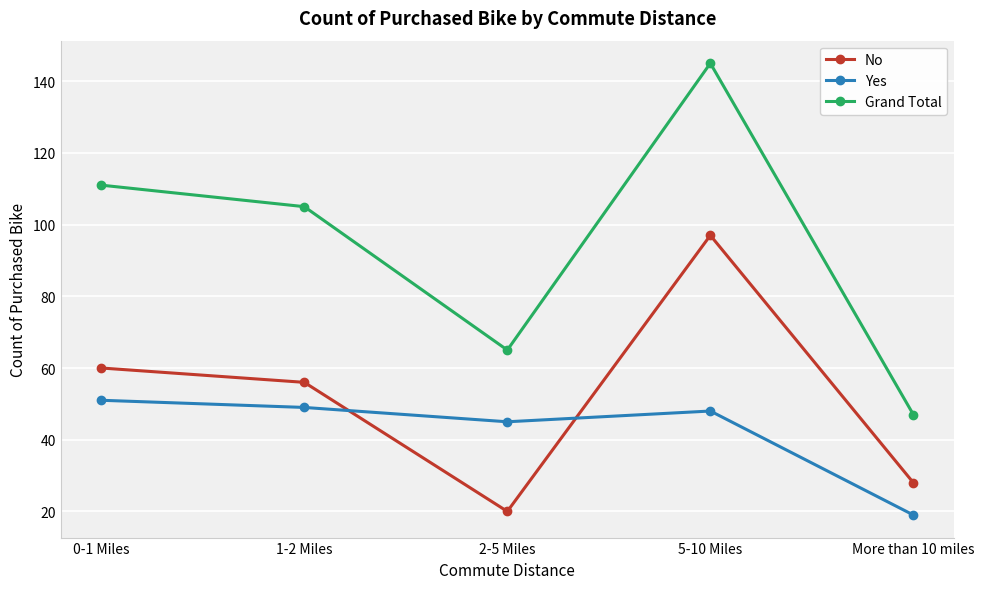

Does the chart have visible grid lines?

Yes